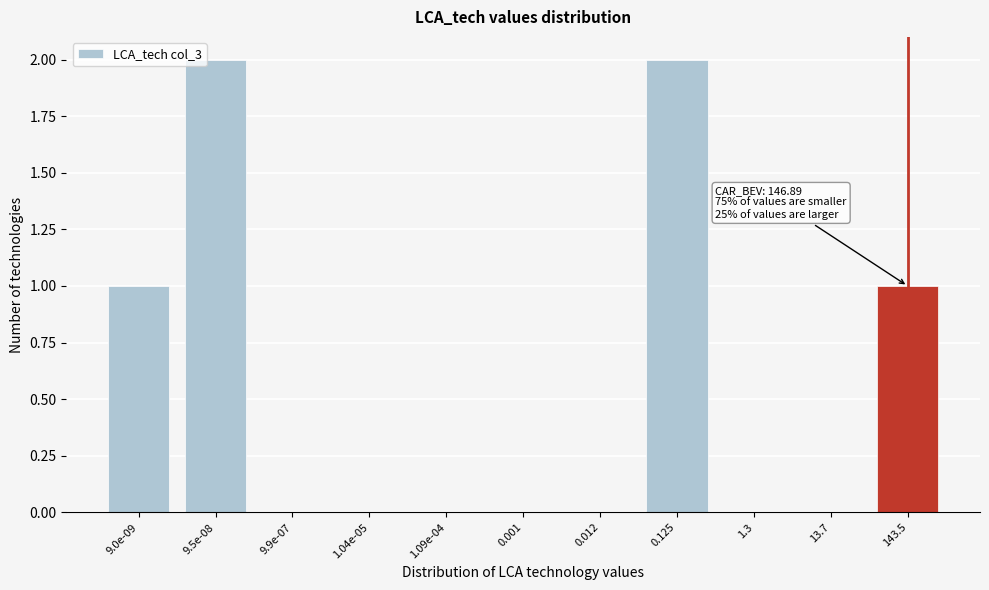

Reading right to left, list all the values displayed in this chart.

143.5=1	13.7=0	1.3=0	0.125=2	0.012=0	0.001=0	1.09e-04=0	1.04e-05=0	9.9e-07=0	9.5e-08=2	9.0e-09=1